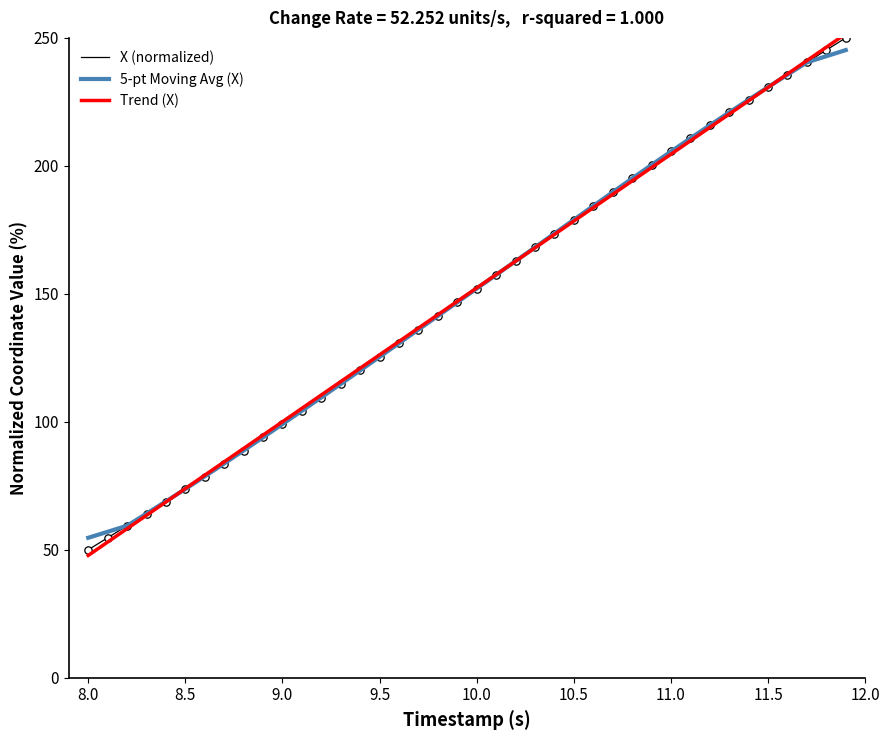

Which series has the largest range (max minus min)?

Trend (X)